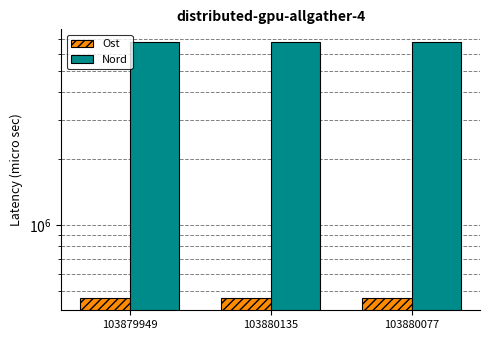

How many data points in Ost are above 467069?

2